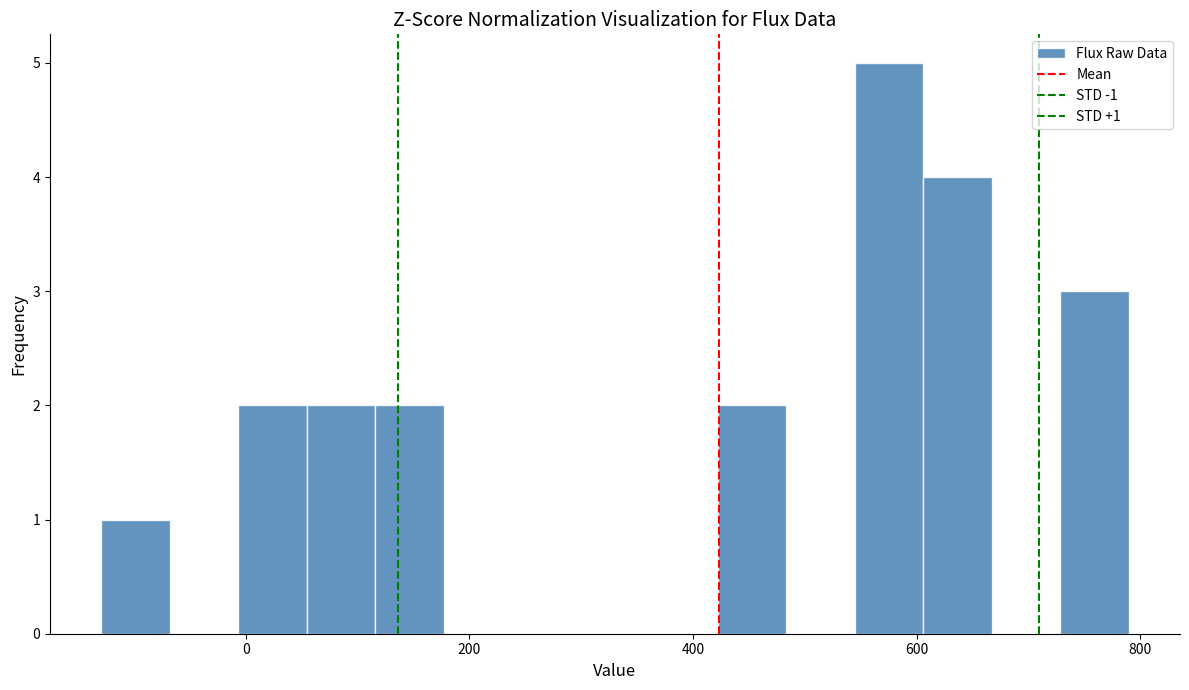

Around what value on the x-axis is the tallest bar? Give the approximate position of its centre, as read against the axis.

580